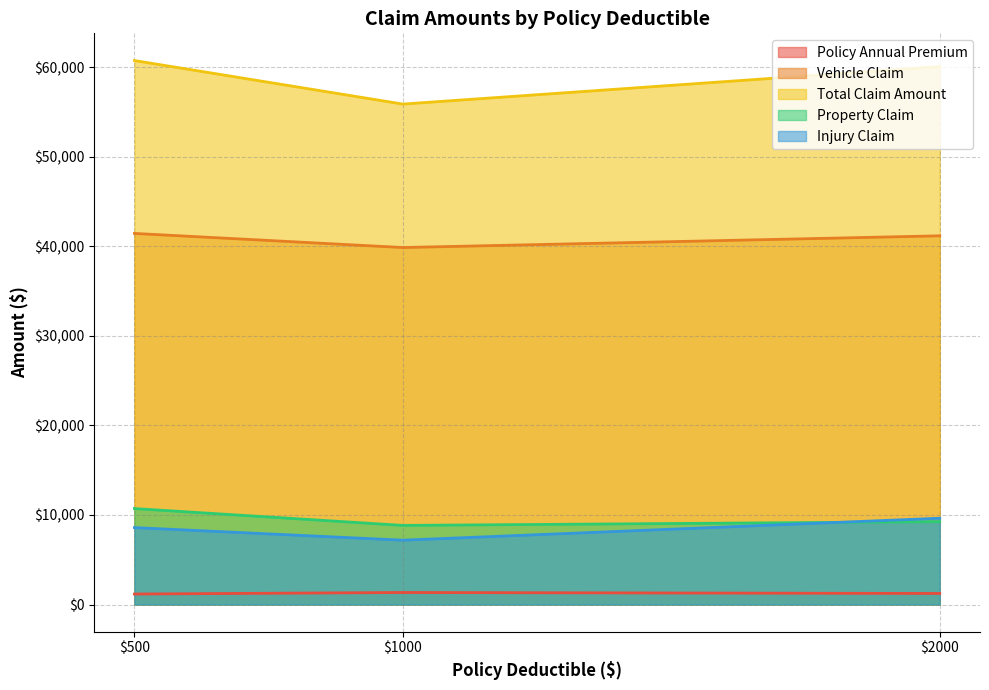

At 2000, list the series in order from largest to smallest.

total_claim_amount, vehicle_claim, injury_claim, property_claim, policy_annual_premium